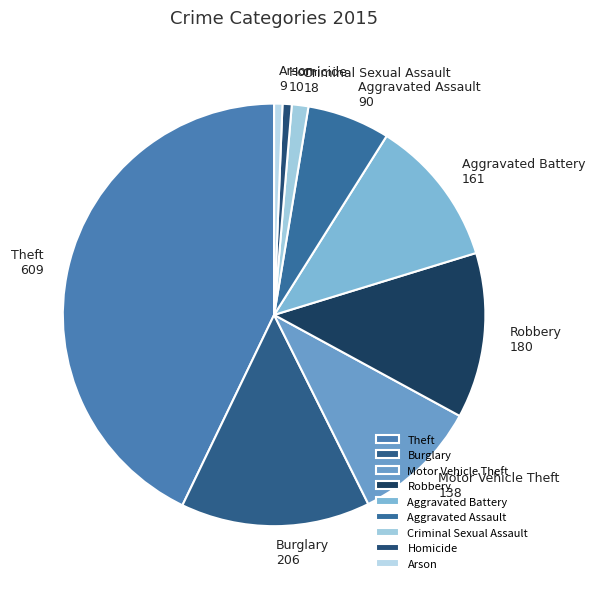

True or false: Robbery accounts for 13% of the total.

True